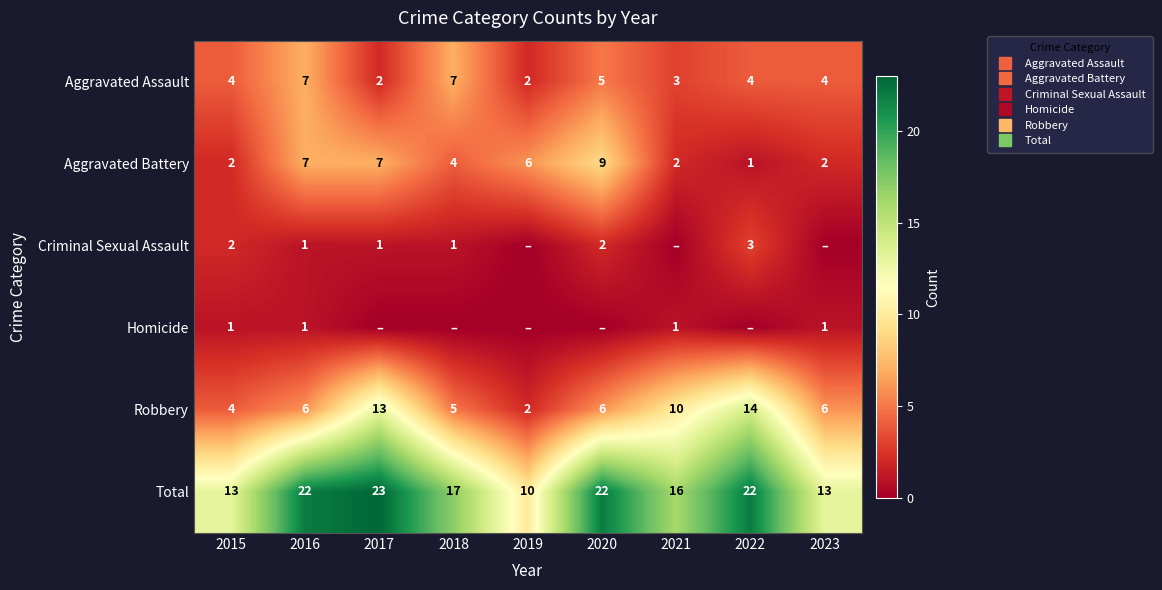

True or false: Homicide has a value of 0 at 2022.

True